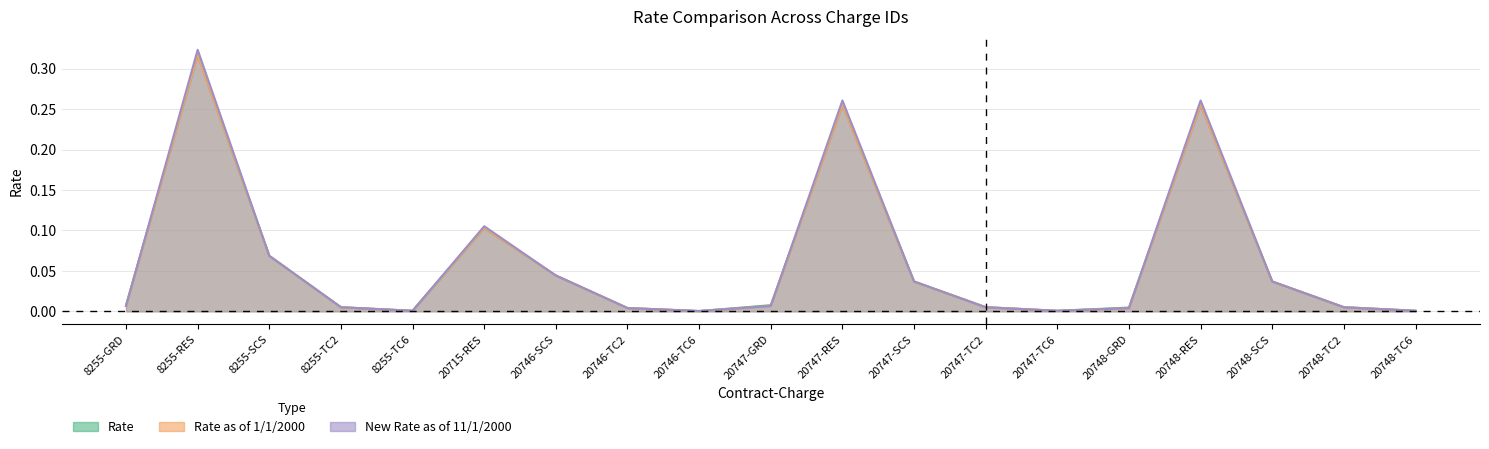

How many lines are shown in the chart?

3